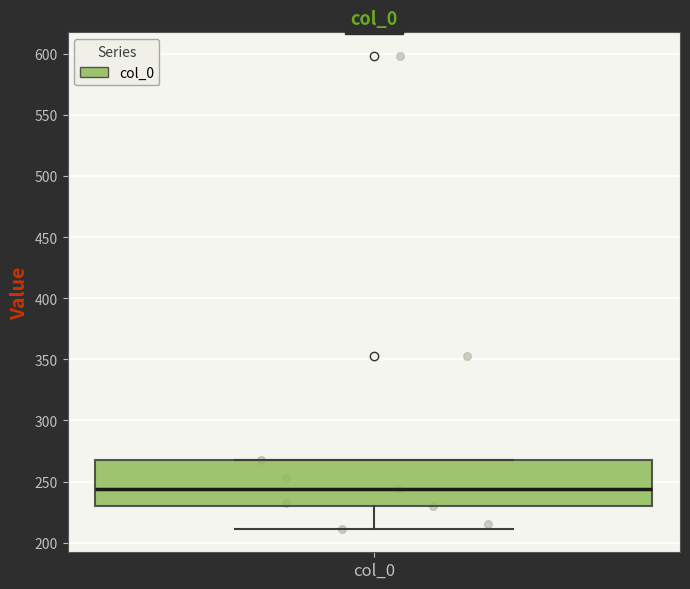

Where is the upper edge of the box for col_0 on the y-axis? The values are not printed on the chart, so give them approximately, as read against the axis.

265